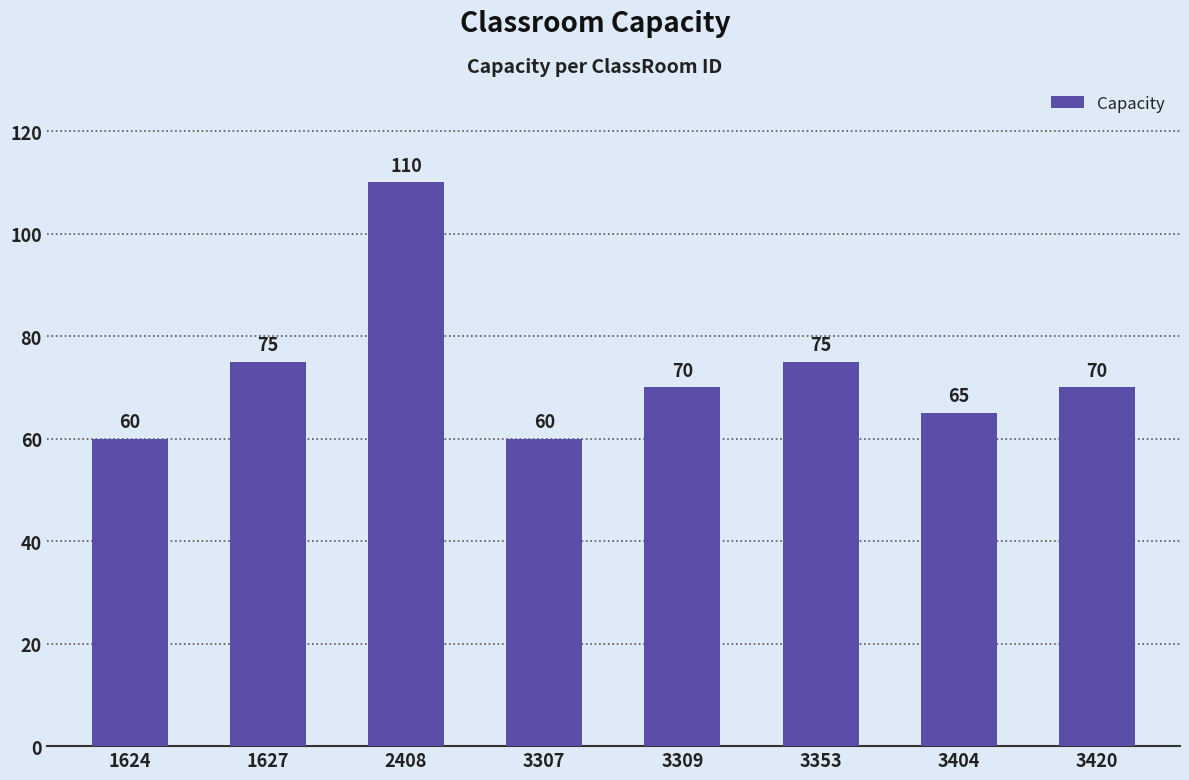

What is the greatest value displayed?

110